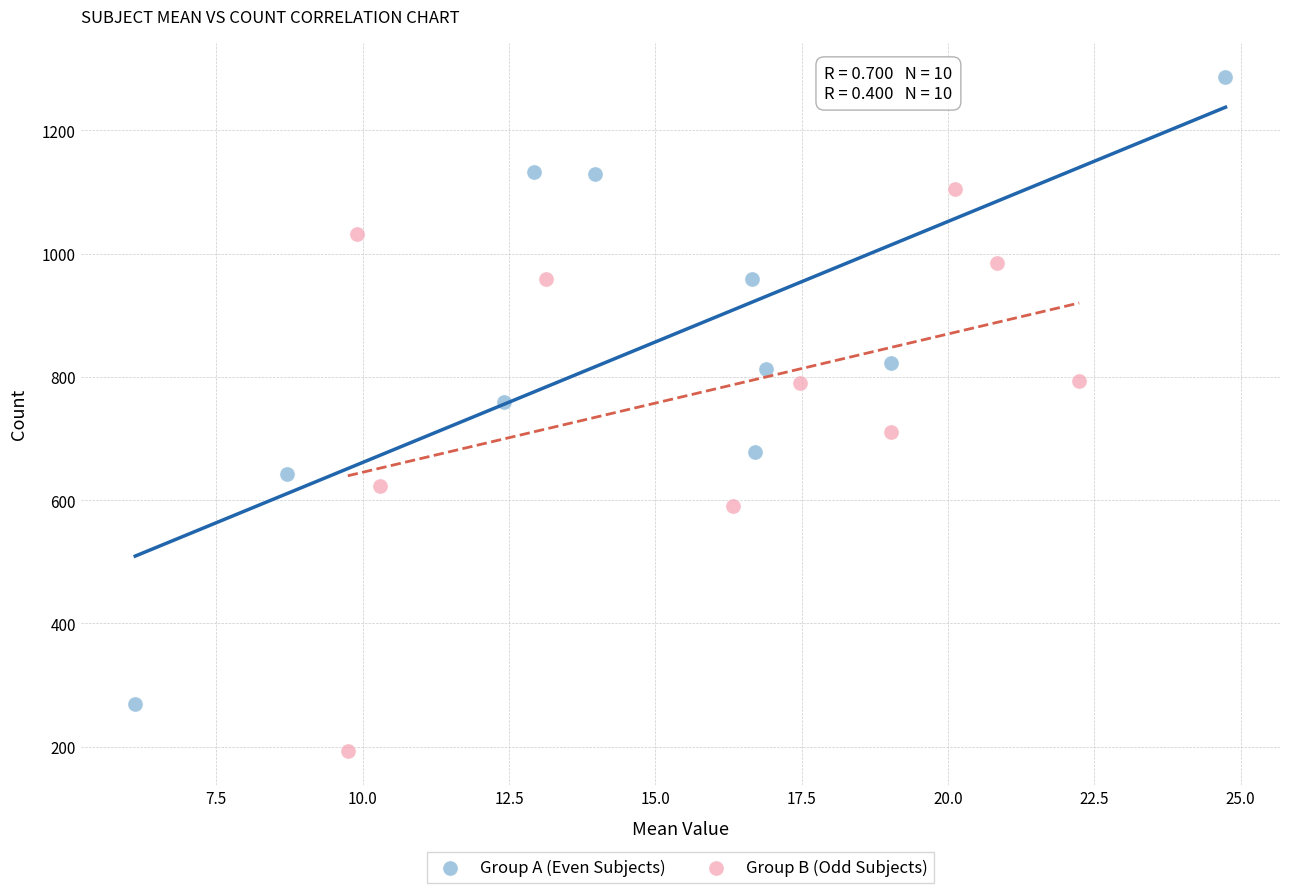

Which series has the widest spread of Y values?

Group A (Even Subjects)